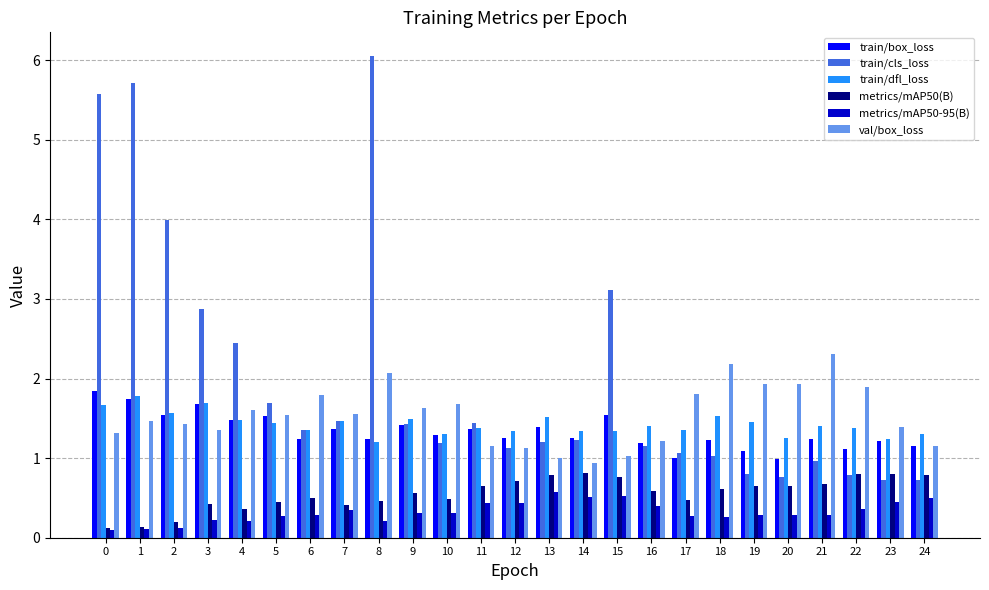

What is the sum of the train/cls_loss values at 5 and 4?

4.1